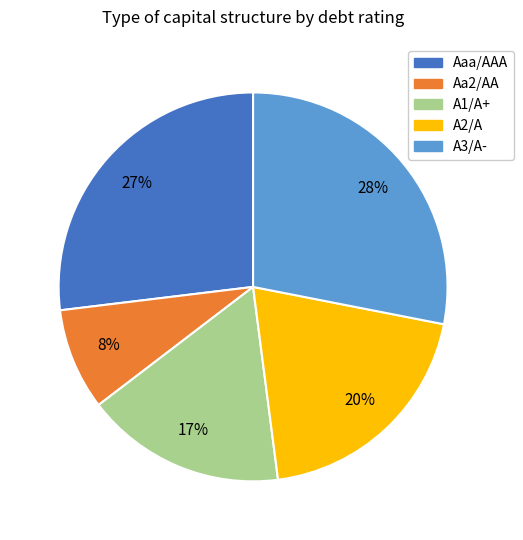

What percentage is the Aa2/AA slice, to the nearest percent?

8%